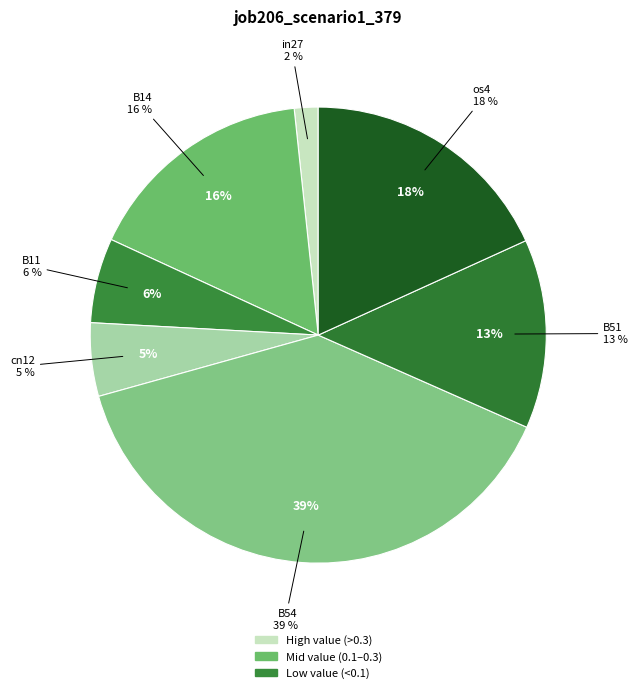

Is it true that B14 is 16% of the pie?

True